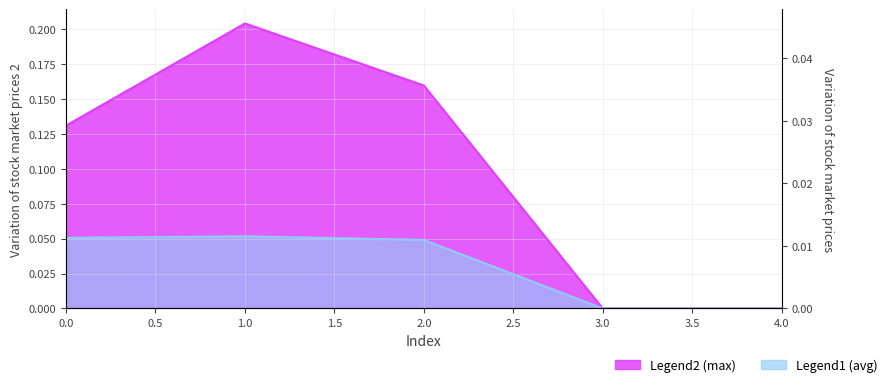

True or false: avg and max intersect in this chart.

False